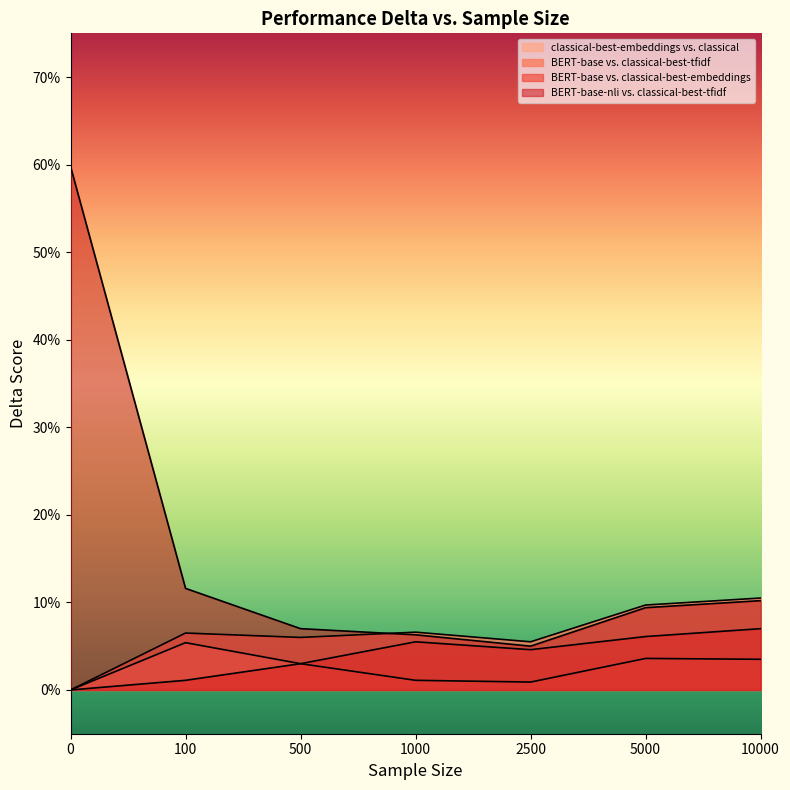

Reading right to left, extract all data points from this chart.

classical-best-embeddings vs. classical: 0.0	0.0	0.0	0.0	0.0	0.1	0.0
BERT-base vs. classical-best-tfidf: 0.1	0.1	0.1	0.1	0.1	0.1	0.0
BERT-base vs. classical-best-embeddings: 0.1	0.1	0.0	0.1	0.0	0.0	0.0
BERT-base-nli vs. classical-best-tfidf: 0.1	0.1	0.1	0.1	0.1	0.1	0.6